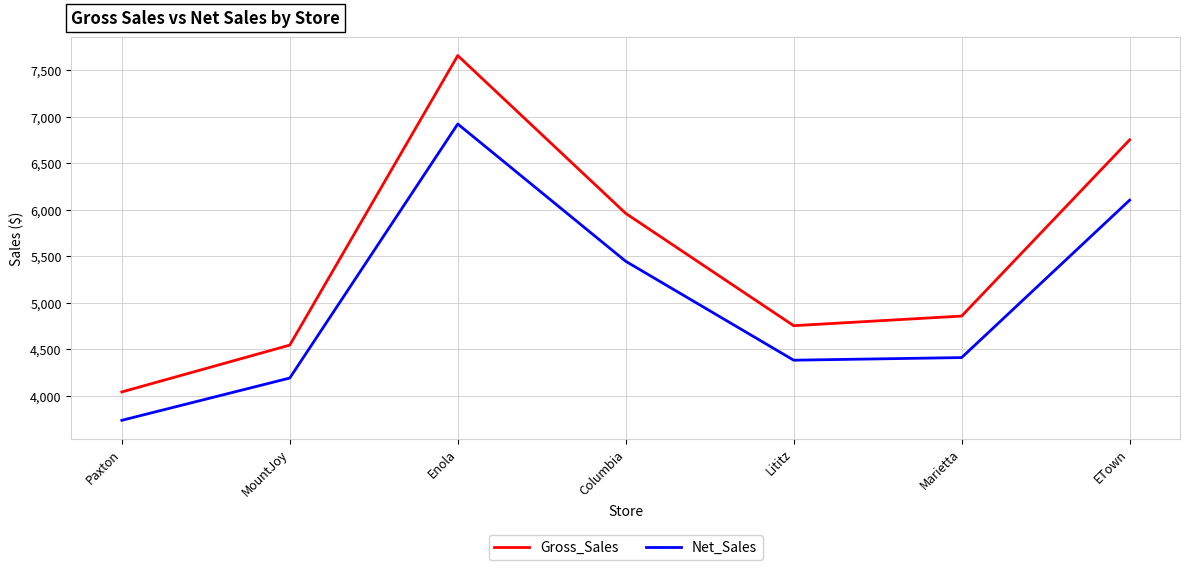

Is the value of Gross_Sales at ETown greater than the value of Net_Sales at Enola?

No